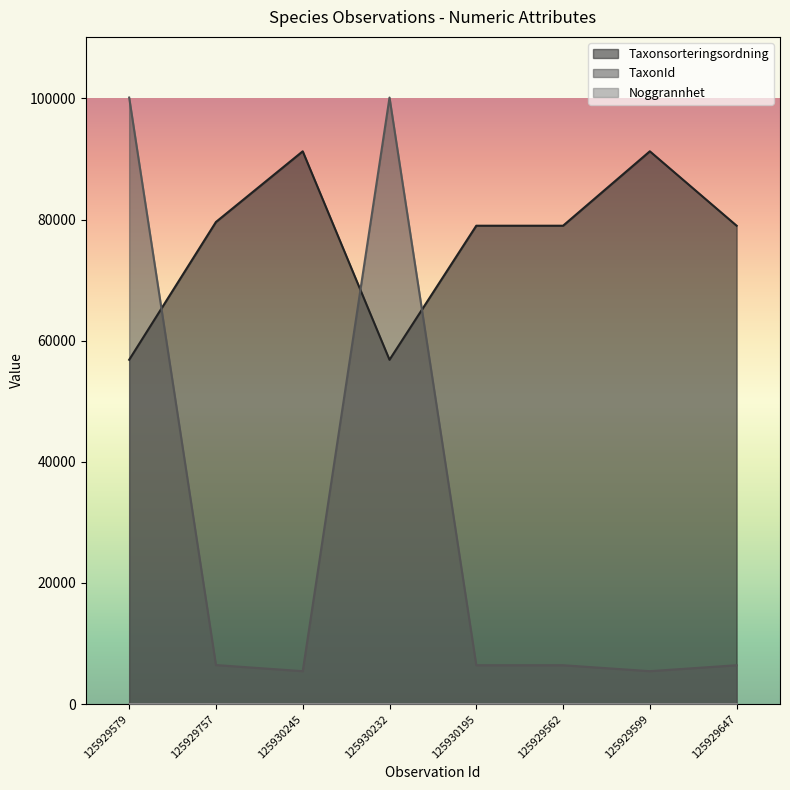

Reading left to right, list all the values displayed in this chart.

Taxonsorteringsordning: 56849	79598	91265	56849	78980	78980	91265	78980
TaxonId: 100138	6453	5442	100138	6425	6425	5442	6425
Noggrannhet: 15	20	15	15	15	10	10	15